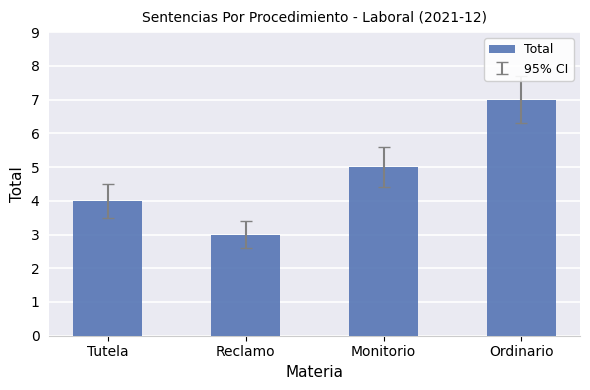

Which label corresponds to the largest value in the chart?

Ordinario